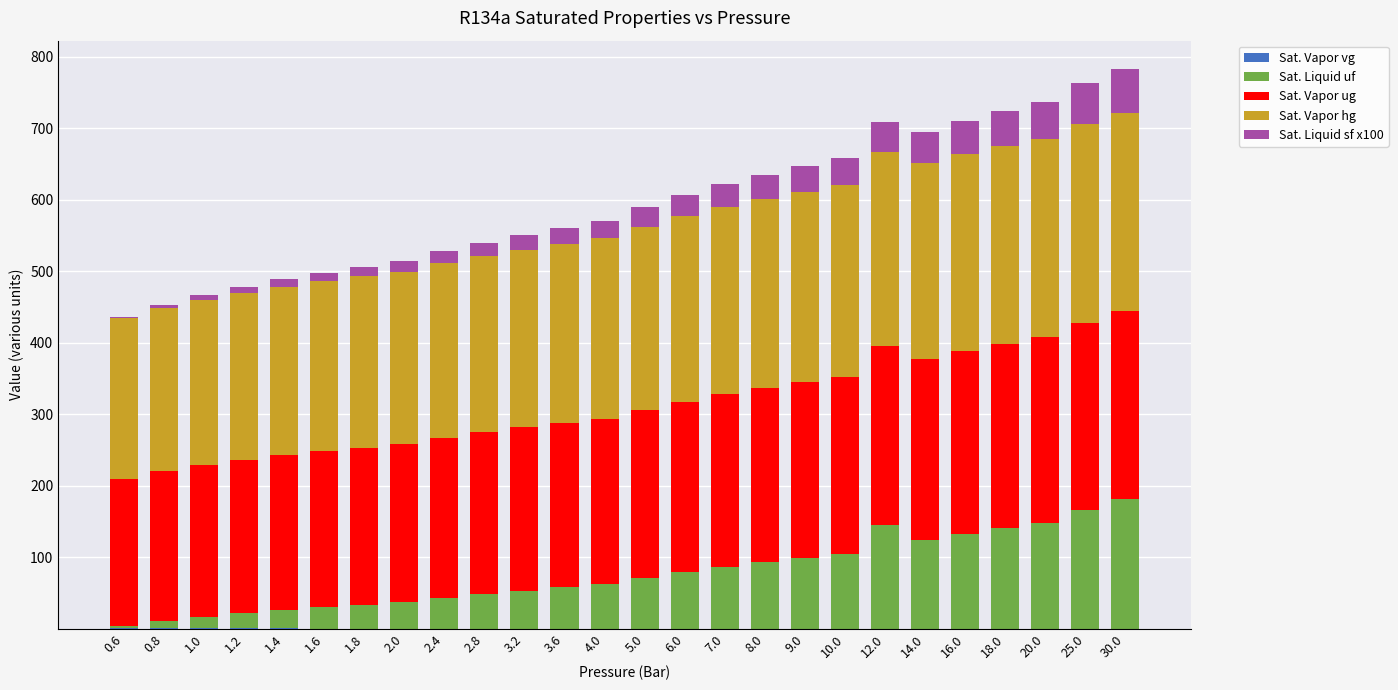

Count the number of data series in this chart.

5